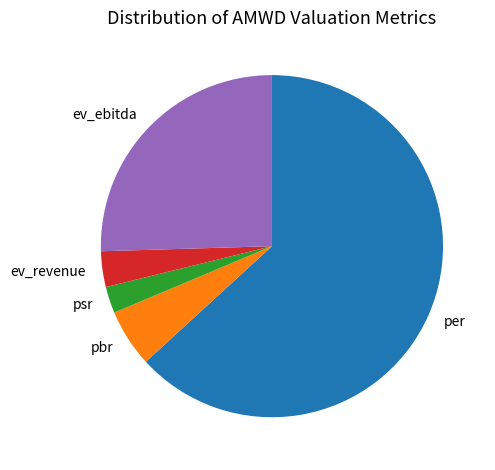

Is there a majority slice in this chart?

Yes